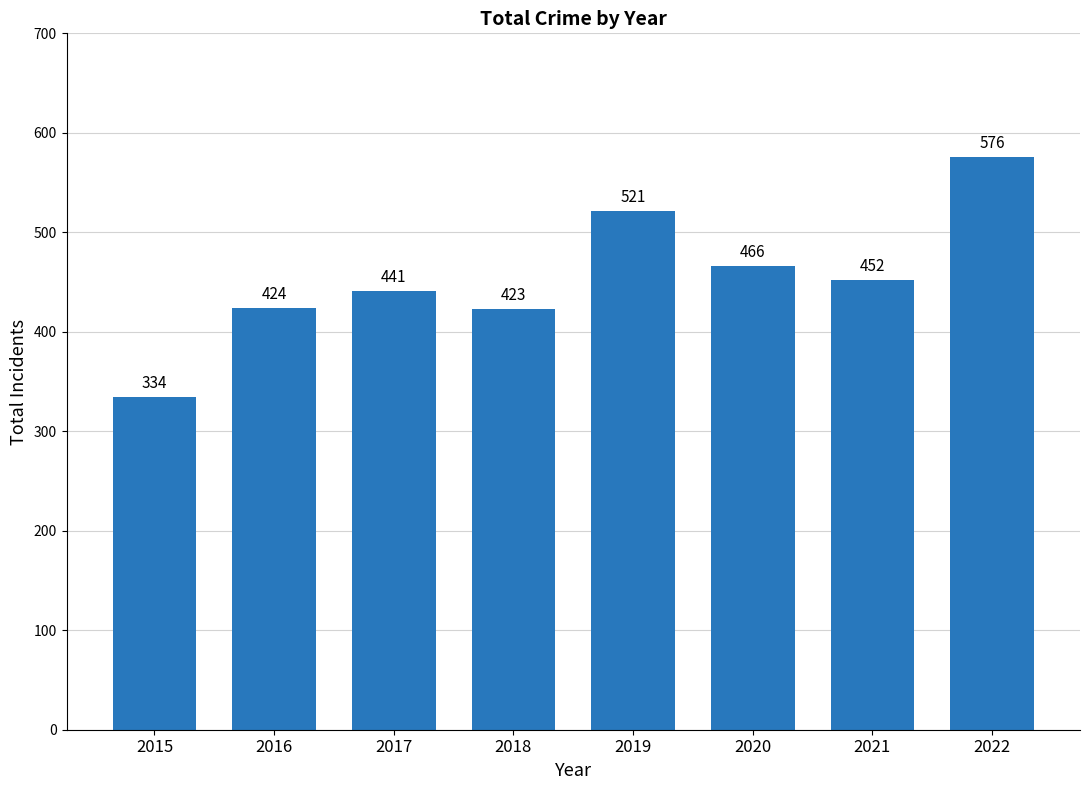

Reading left to right, extract all data points from this chart.

334	424	441	423	521	466	452	576